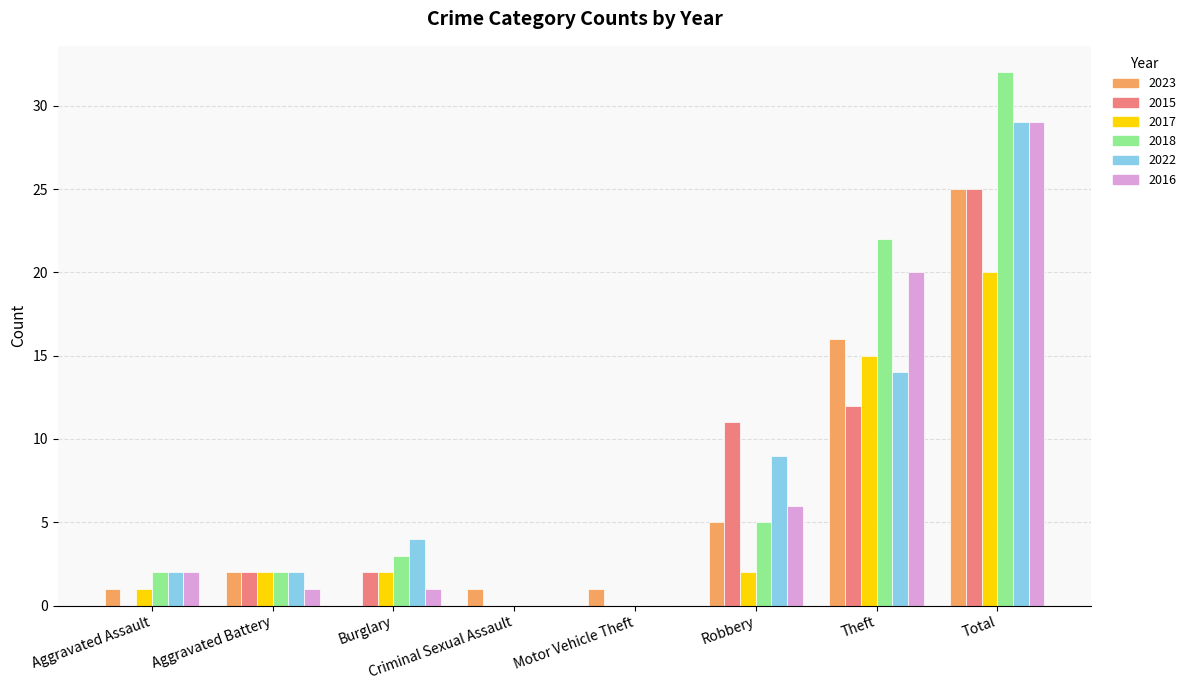

Is it true that 2016 equals 6 at Theft?

False